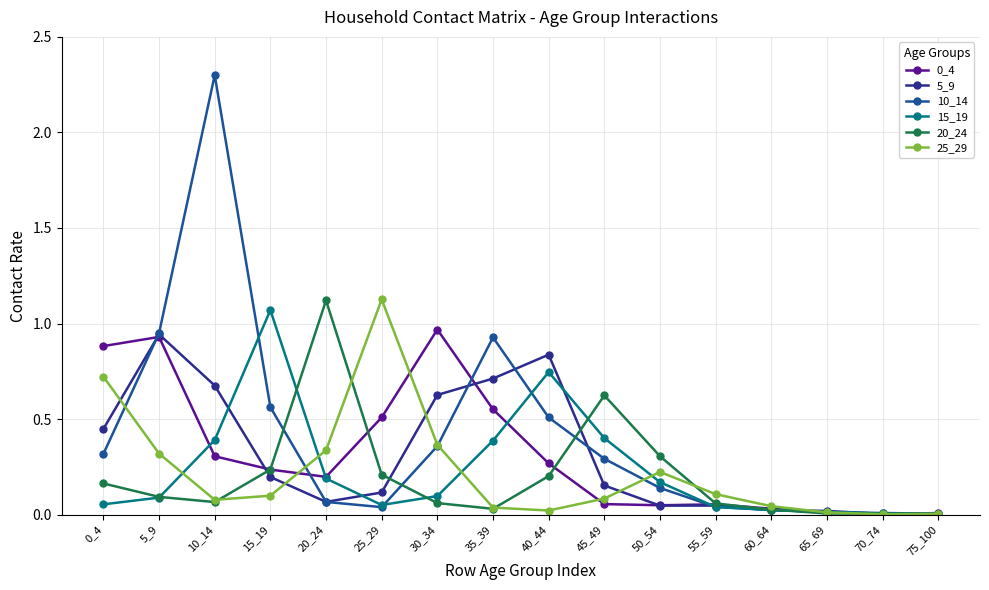

Which series has the largest range (max minus min)?

10_14